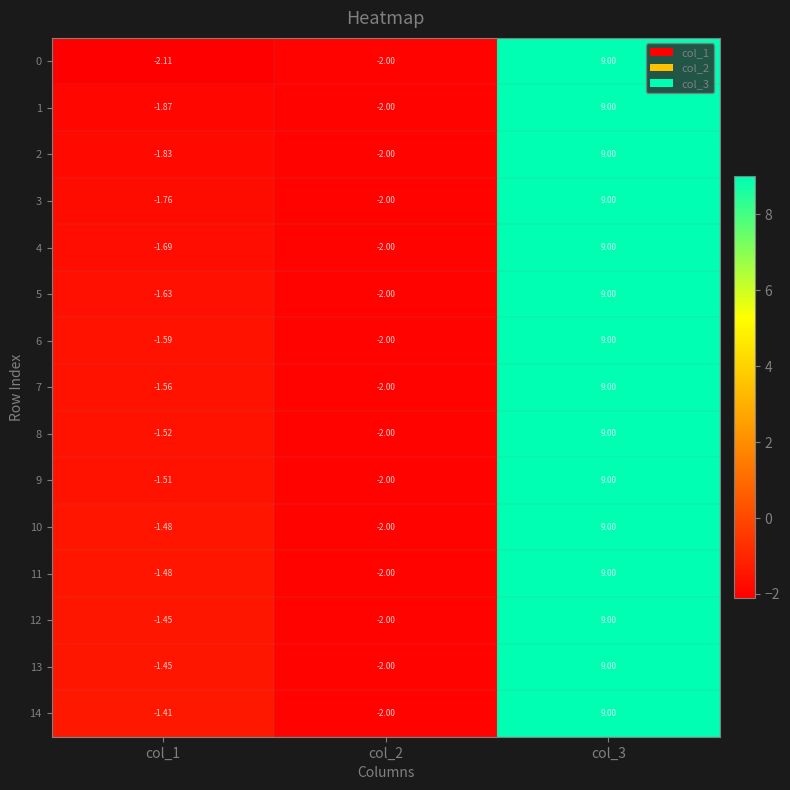

Is the value of 4 at col_2 greater than the value of 0 at col_1?

Yes